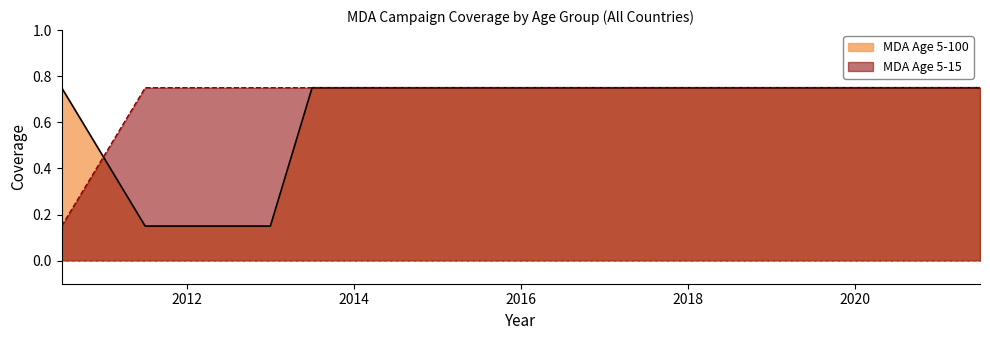

Where do Row2_coverage and Row1_coverage first cross each other?

2010.5 and 2011.5